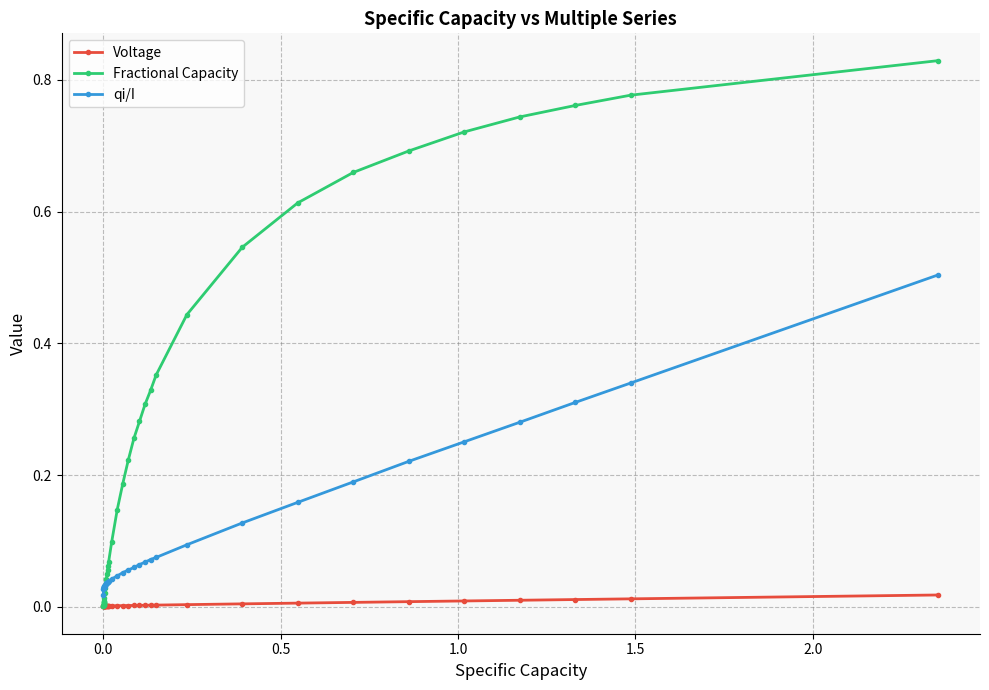

True or false: qi/I and Voltage intersect in this chart.

False